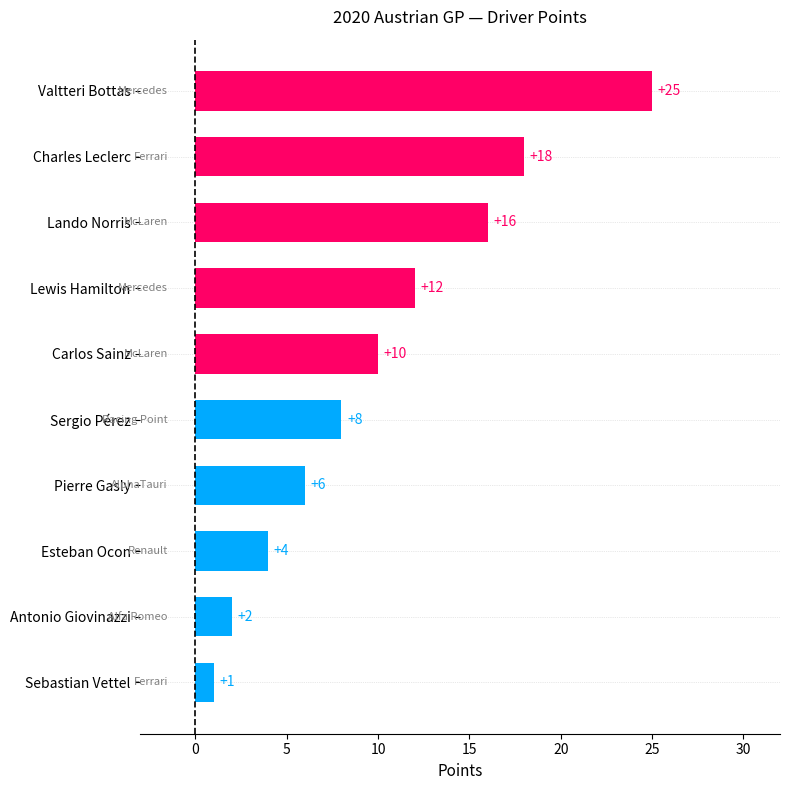

Which category has the lowest value across all series?

Sebastian Vettel